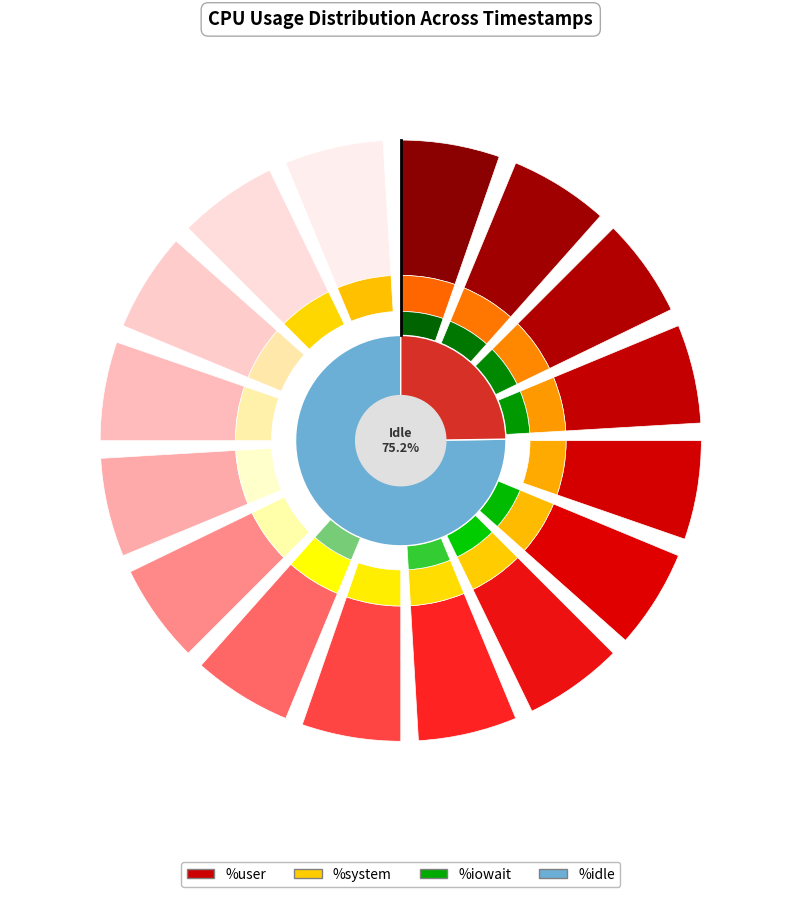

Which category has the smallest portion of the pie?

12:09:21